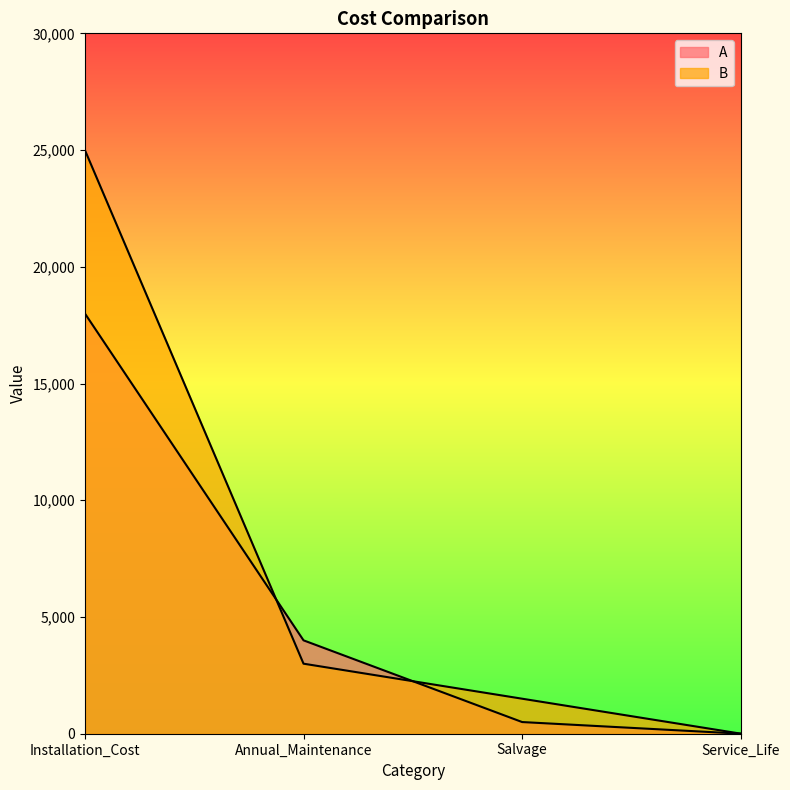

Which category has the highest value in the B series?

Installation_Cost